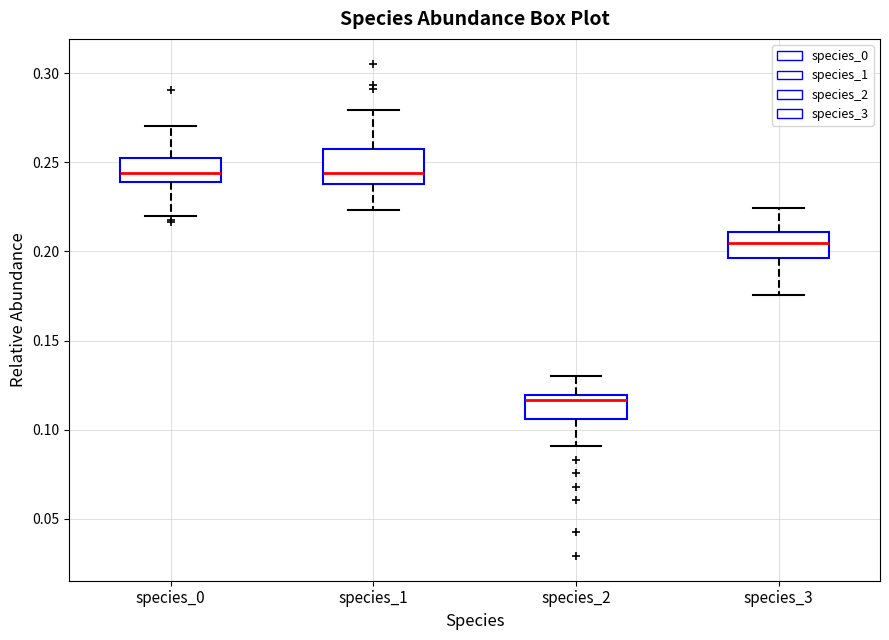

Comparing the boxes themselves (not the whiskers), which one is the tallest?

species_1